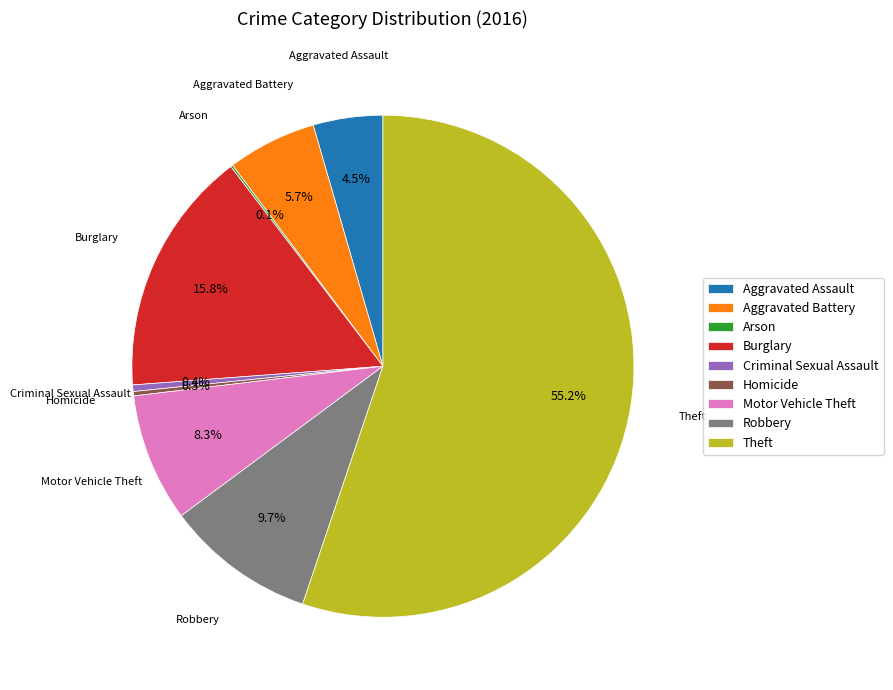

Does any single category account for the majority?

Yes